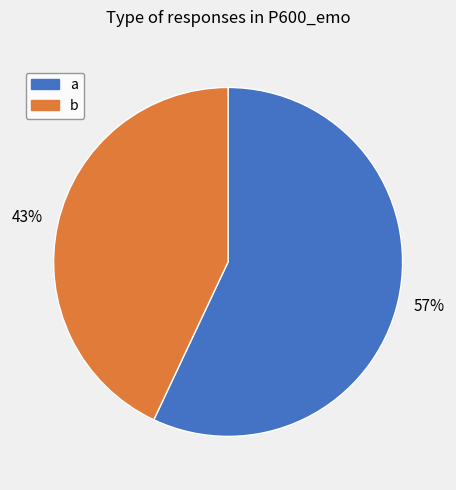

What is the ratio of the value at a to the value at b?

1.3